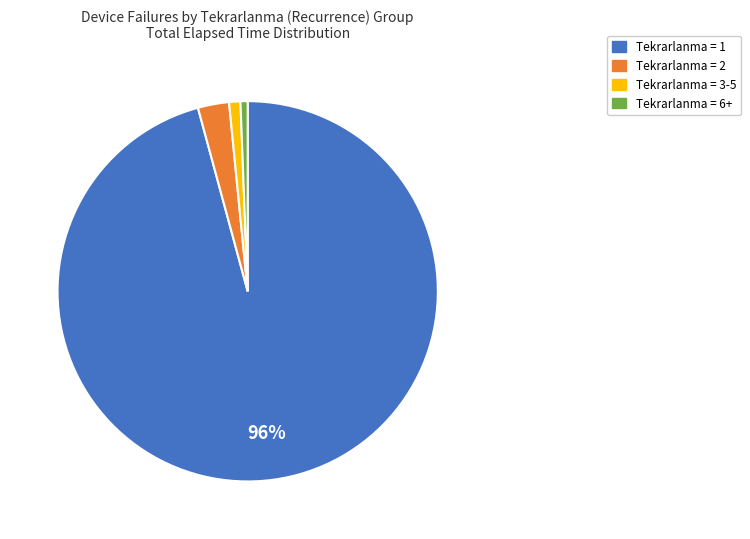

Is there any slice that represents more than half of the pie?

Yes